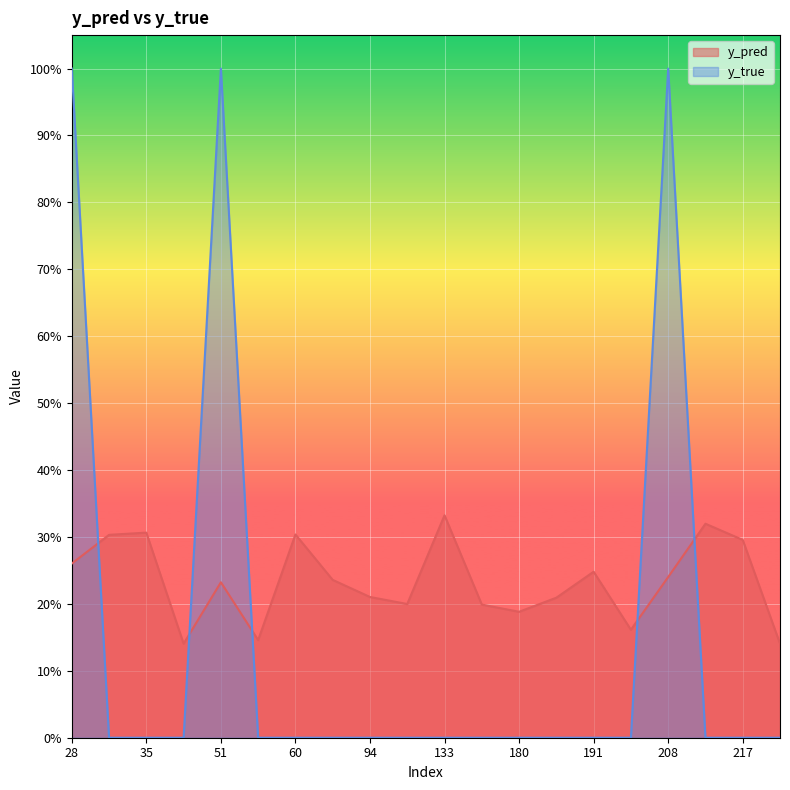

The y_true series shows 0.0 at 111. True or false?

True